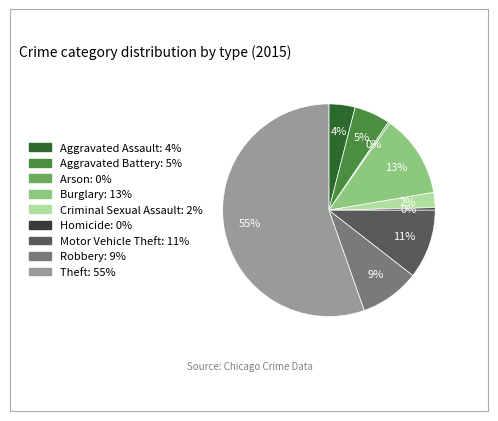

True or false: Burglary accounts for 13% of the total.

True